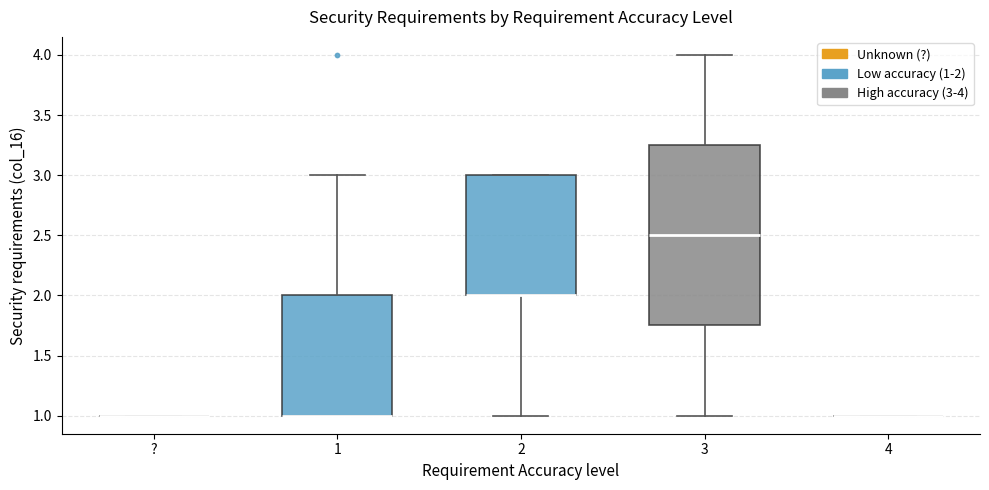

Comparing the boxes themselves (not the whiskers), which one is the tallest?

3